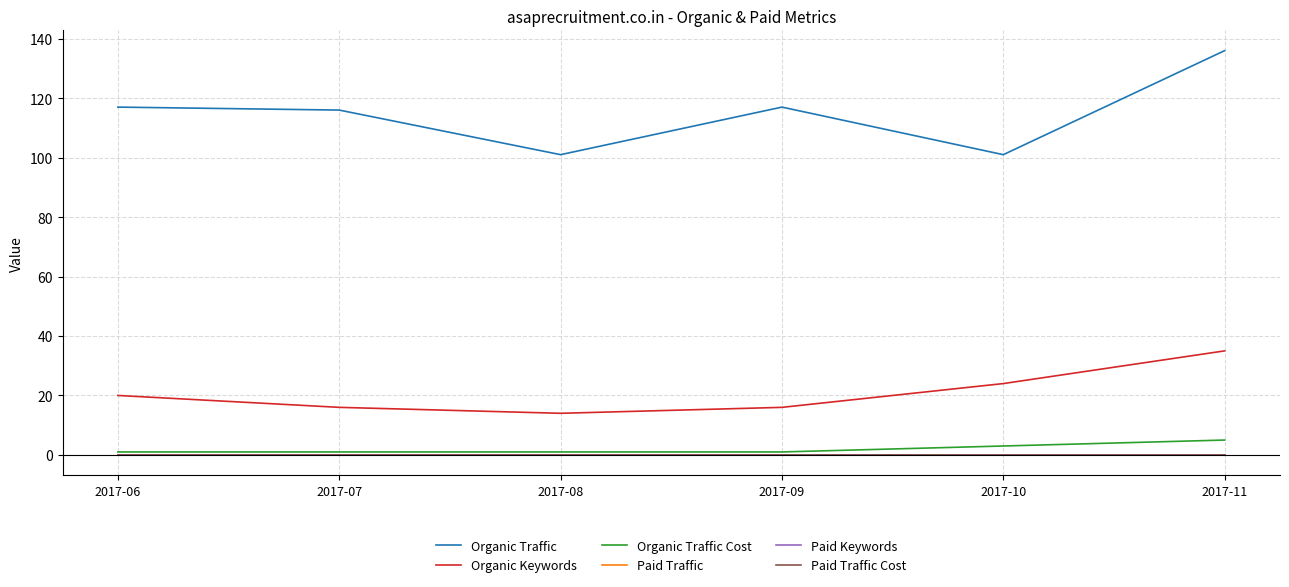

Is this an area chart (filled region under the line)?

No